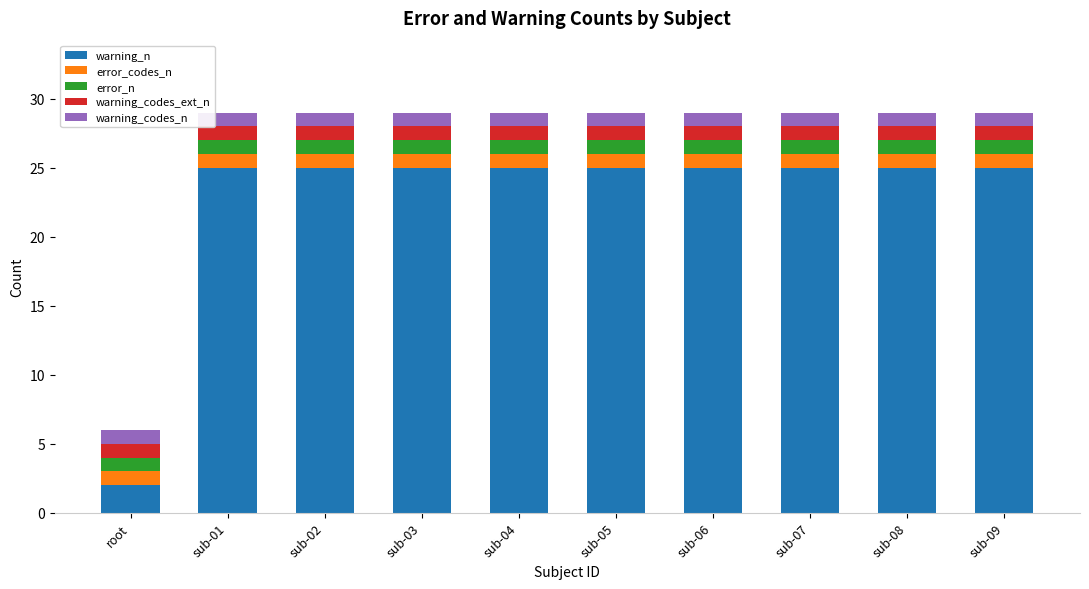

Is it true that warning_n equals 25 at sub-06?

True